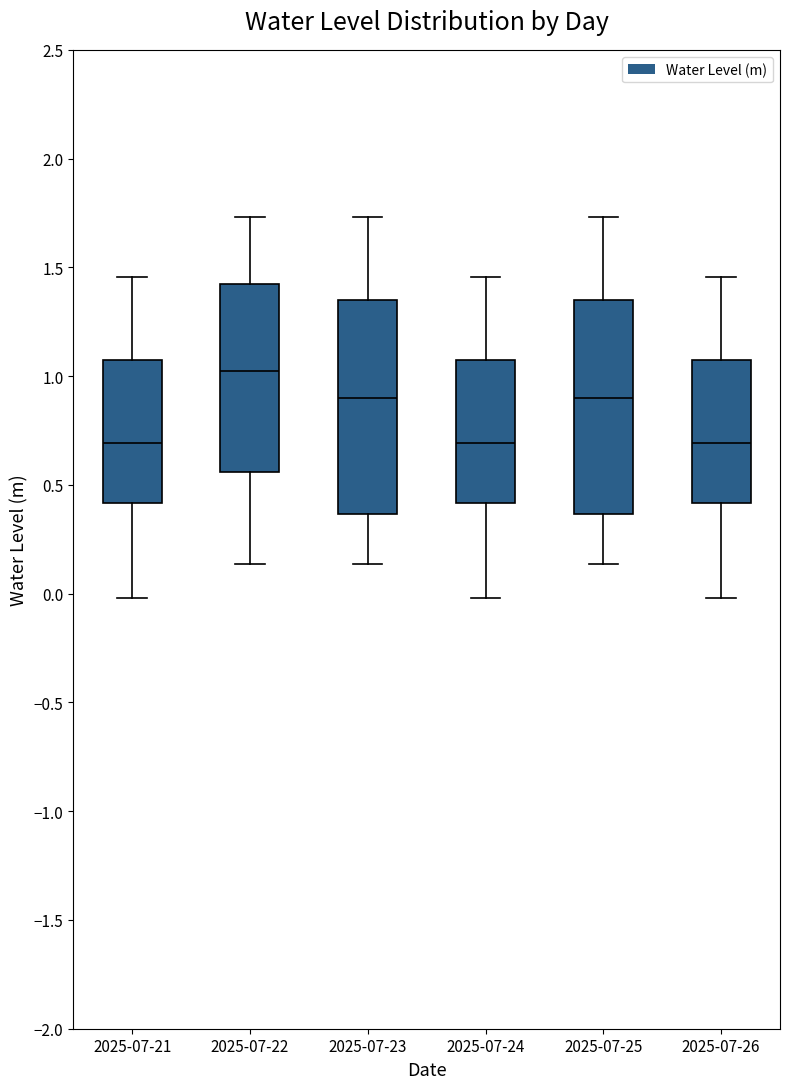

Reading left to right, transcribe this box plot: for each box, give where its median line is, the range the box spans, and where its two whiskers end, as read against the y-axis. The values are not printed on the chart, so give them approximately, as read against the axis.

2025-07-21: median 0.70, box 0.40 to 1.05, whiskers 0.00 to 1.45
2025-07-22: median 1.00, box 0.55 to 1.40, whiskers 0.15 to 1.75
2025-07-23: median 0.90, box 0.35 to 1.35, whiskers 0.15 to 1.75
2025-07-24: median 0.70, box 0.40 to 1.05, whiskers 0.00 to 1.45
2025-07-25: median 0.90, box 0.35 to 1.35, whiskers 0.15 to 1.75
2025-07-26: median 0.70, box 0.40 to 1.05, whiskers 0.00 to 1.45